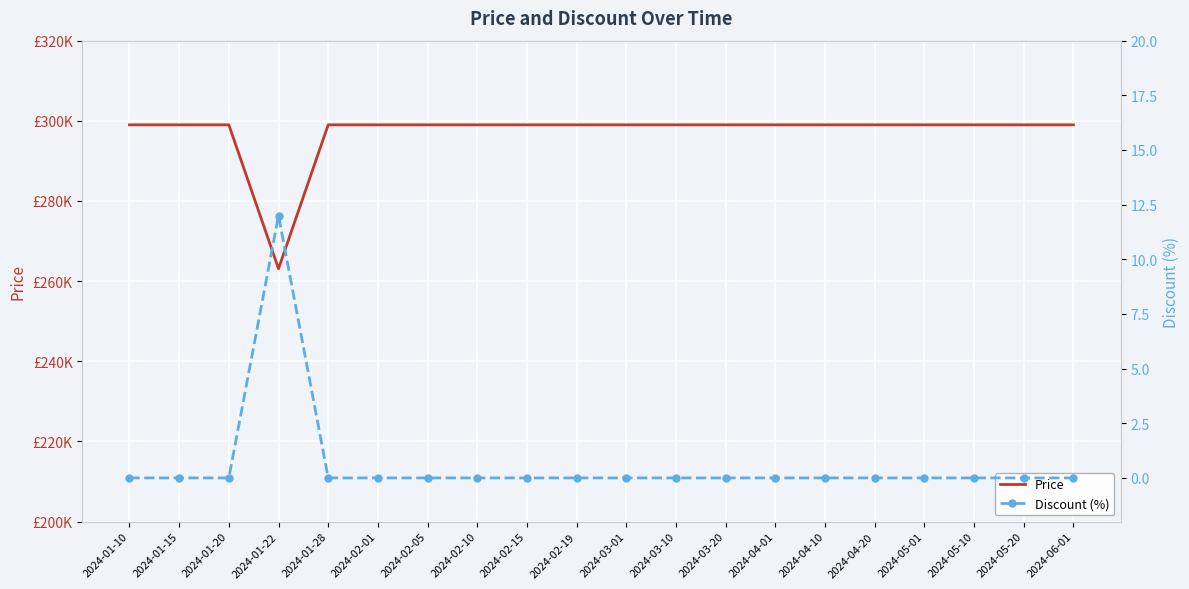

The value of Discount (%) at 2024-05-01 is 0. True or false?

True